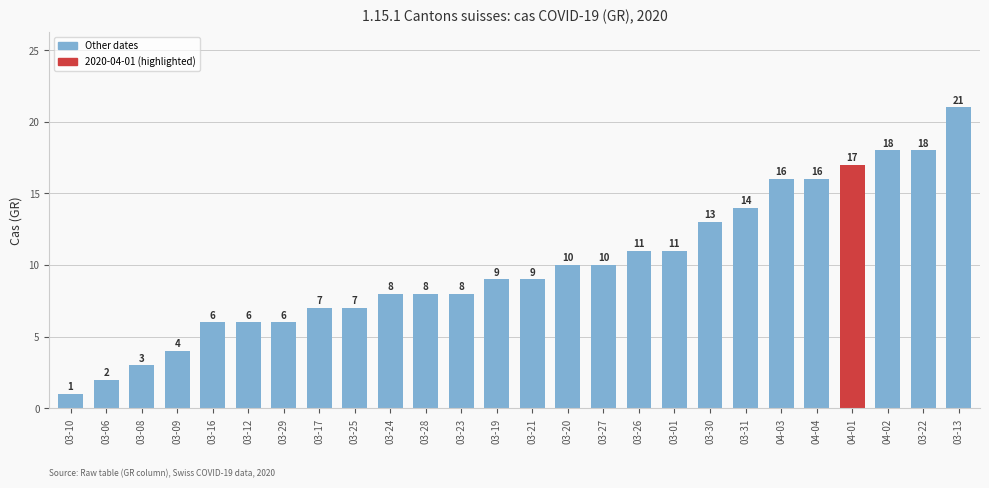

Which has a higher value, 03-10 or 04-02?

04-02